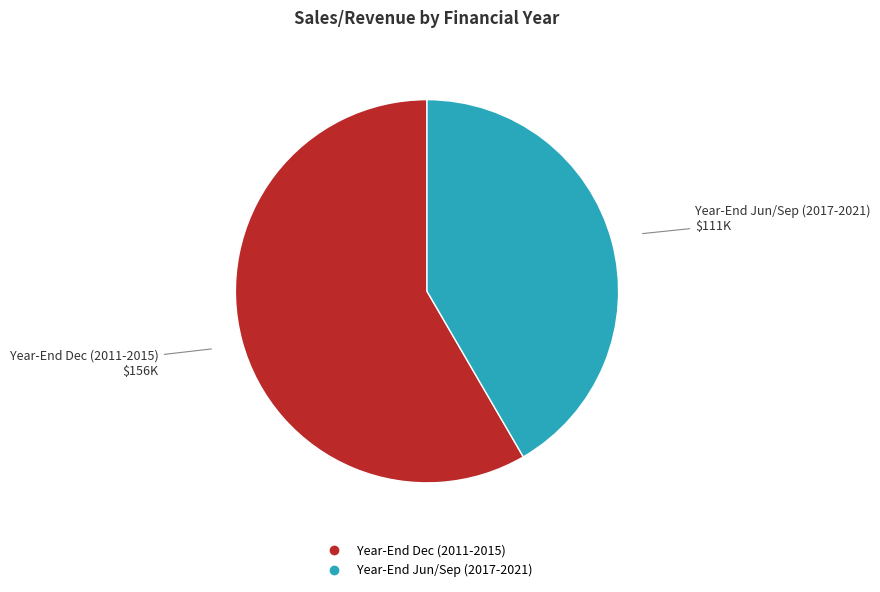

Is there a majority slice in this chart?

Yes